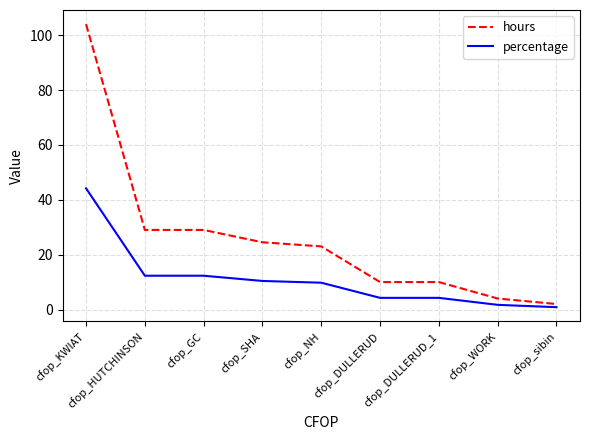

True or false: percentage and hours cross at least once.

False